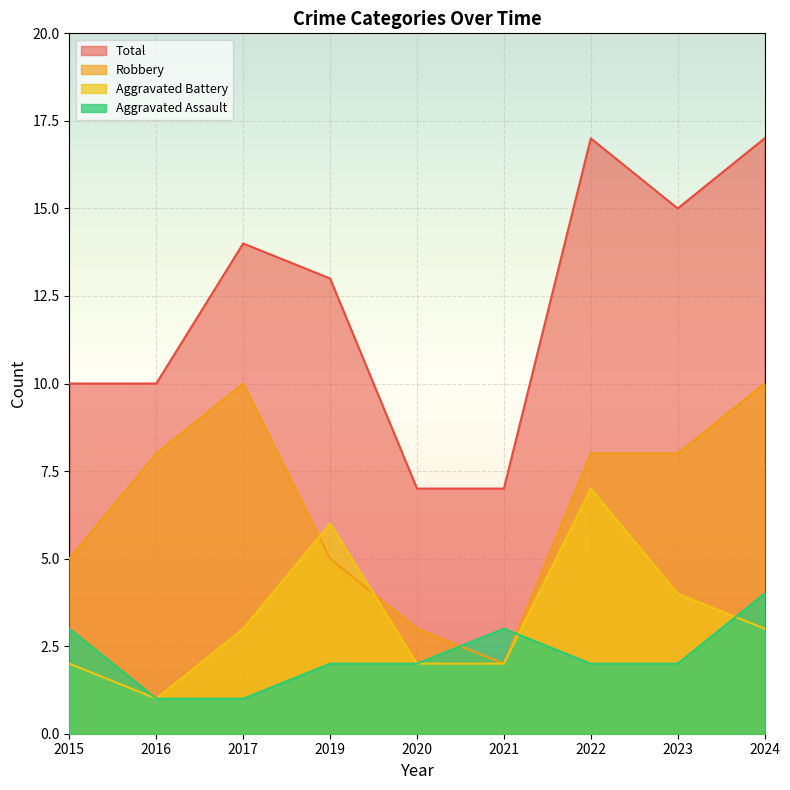

True or false: Total and Aggravated Assault cross at least once.

False